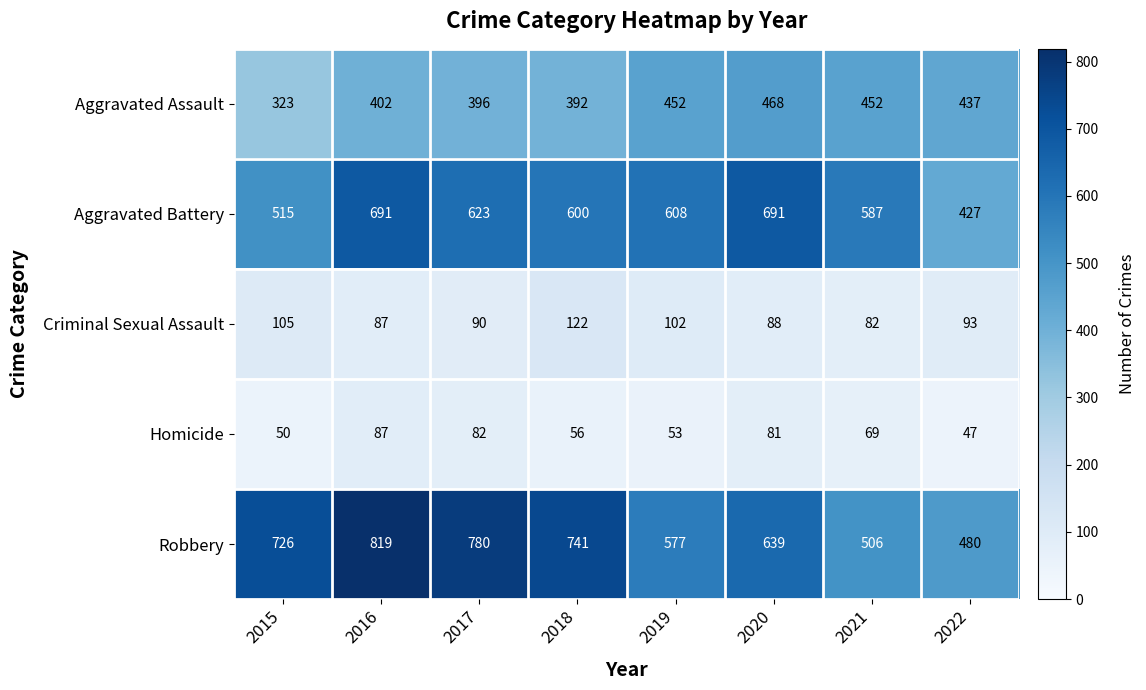

Which series has the largest total across all categories?

Robbery